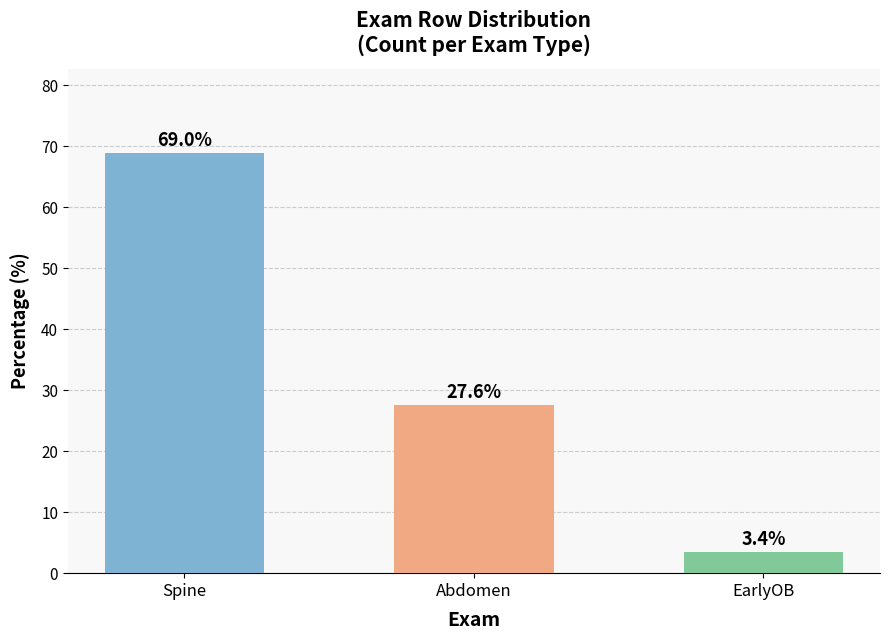

Rank the categories by value from highest to lowest.

Spine, Abdomen, EarlyOB